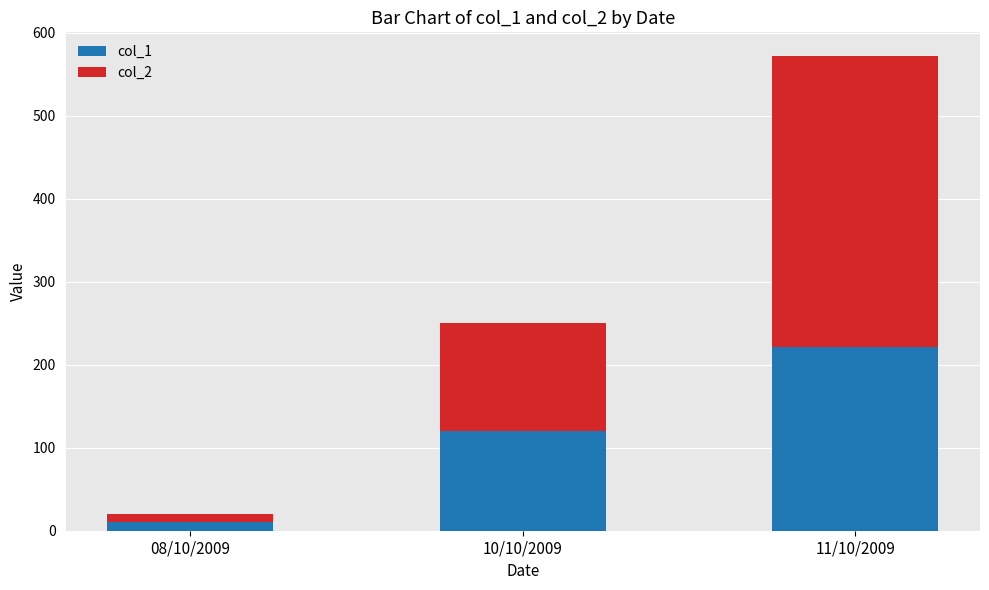

At which category is the sum across all series the highest?

11/10/2009